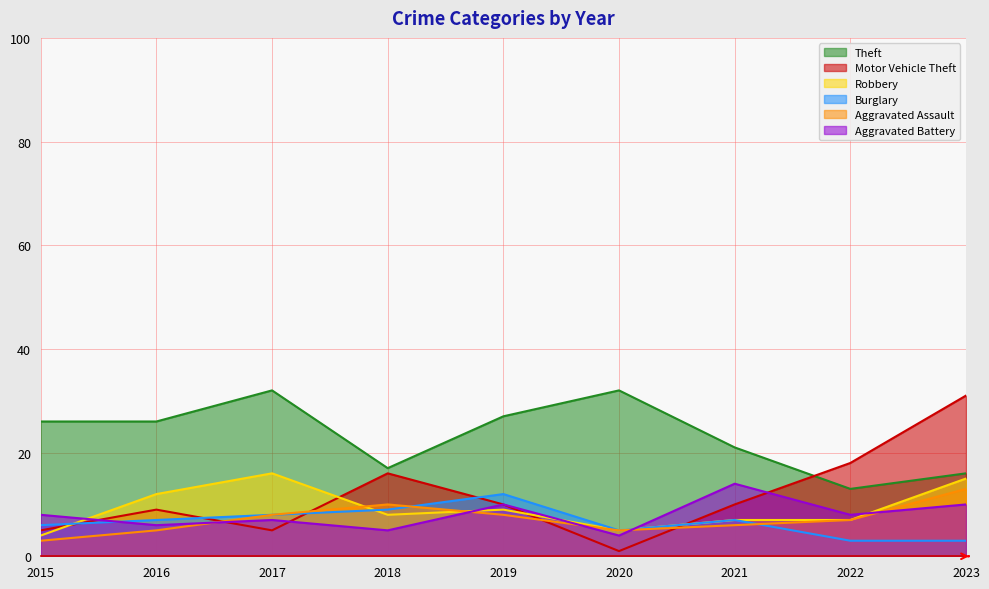

True or false: Theft and Burglary intersect in this chart.

False